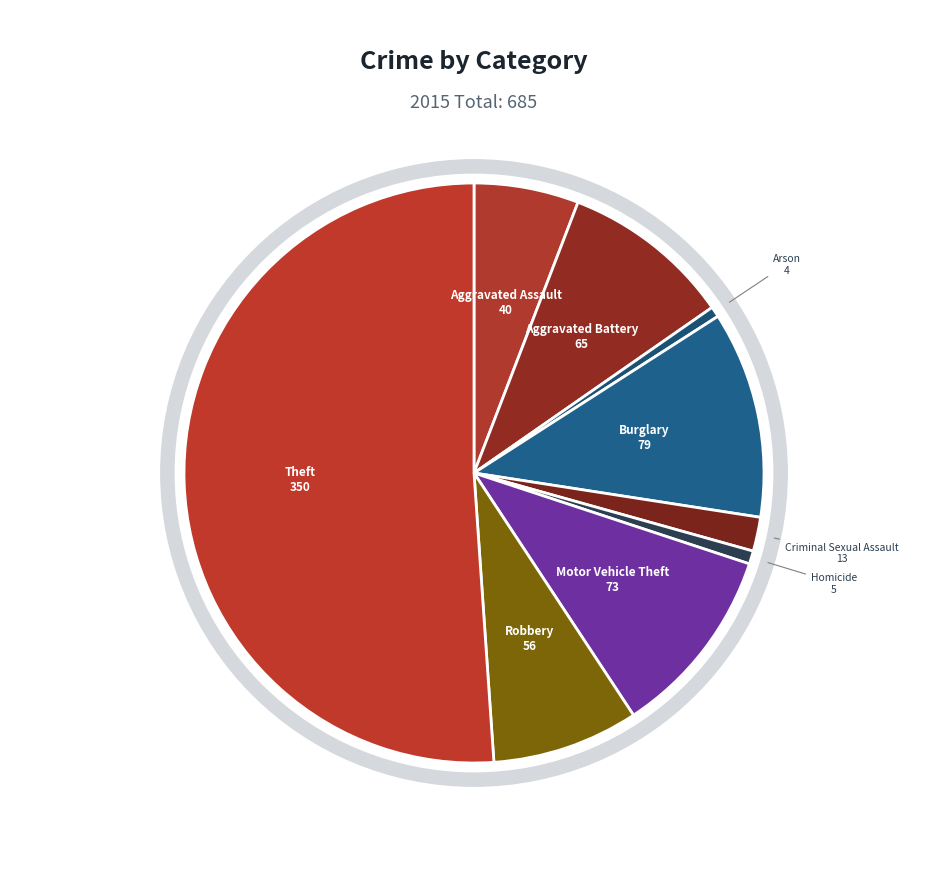

Between Aggravated Assault and Burglary, which is larger?

Burglary